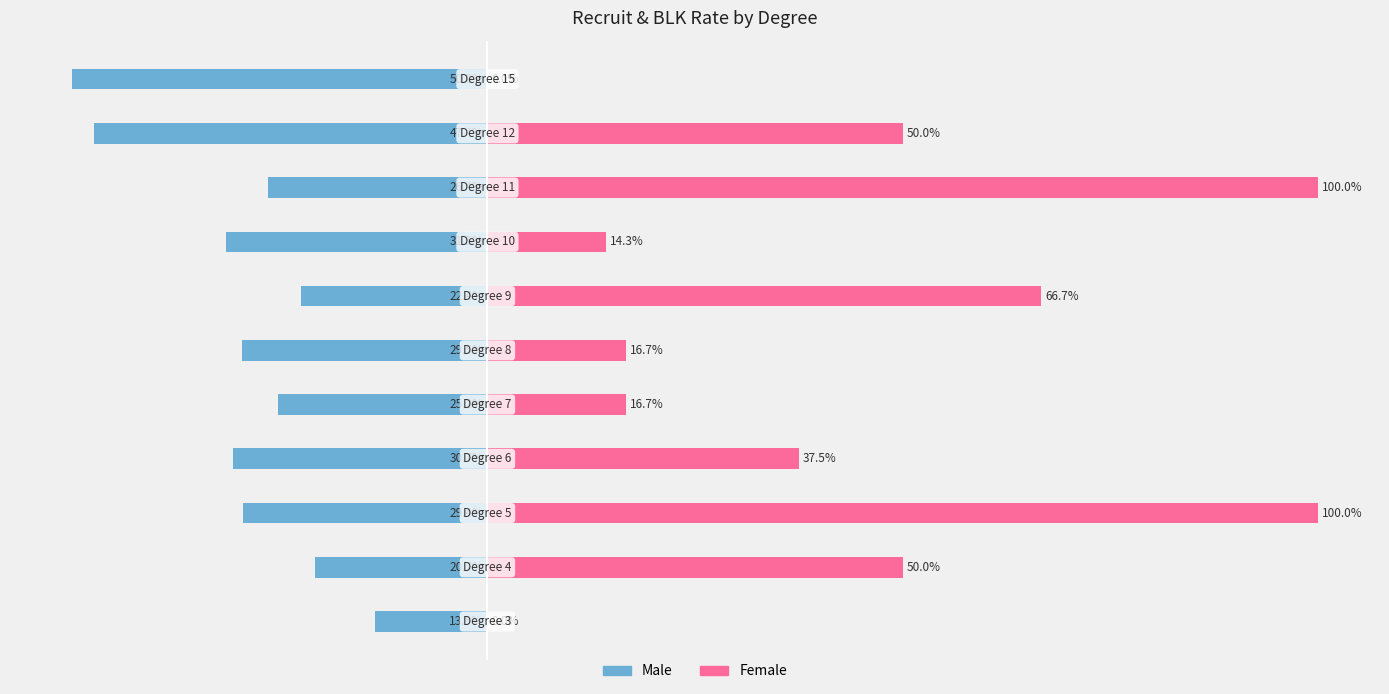

Which series has the largest total across all categories?

Female (blk %)